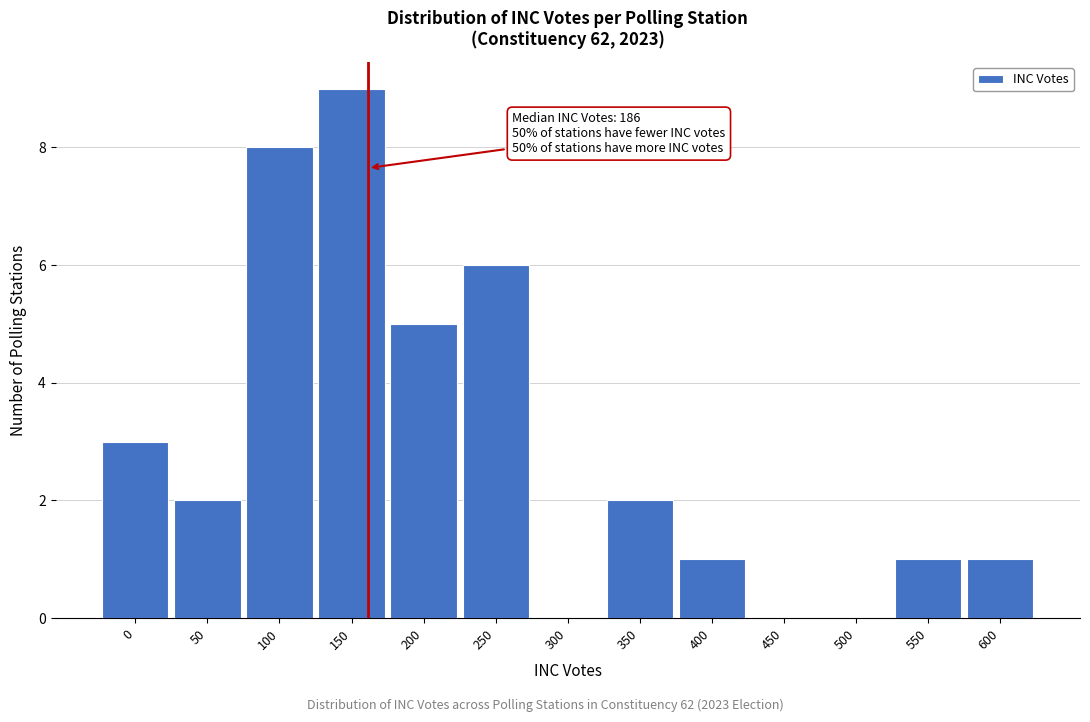

Reading left to right, list all the values displayed in this chart.

0=3	50=2	100=8	150=9	200=5	250=6	300=0	350=2	400=1	450=0	500=0	550=1	600=1